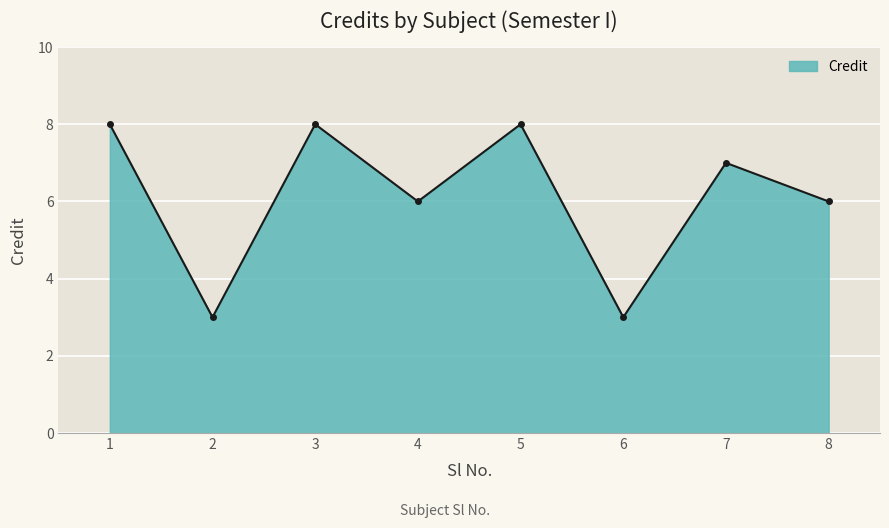

What is the difference between the second highest and second lowest values?

5